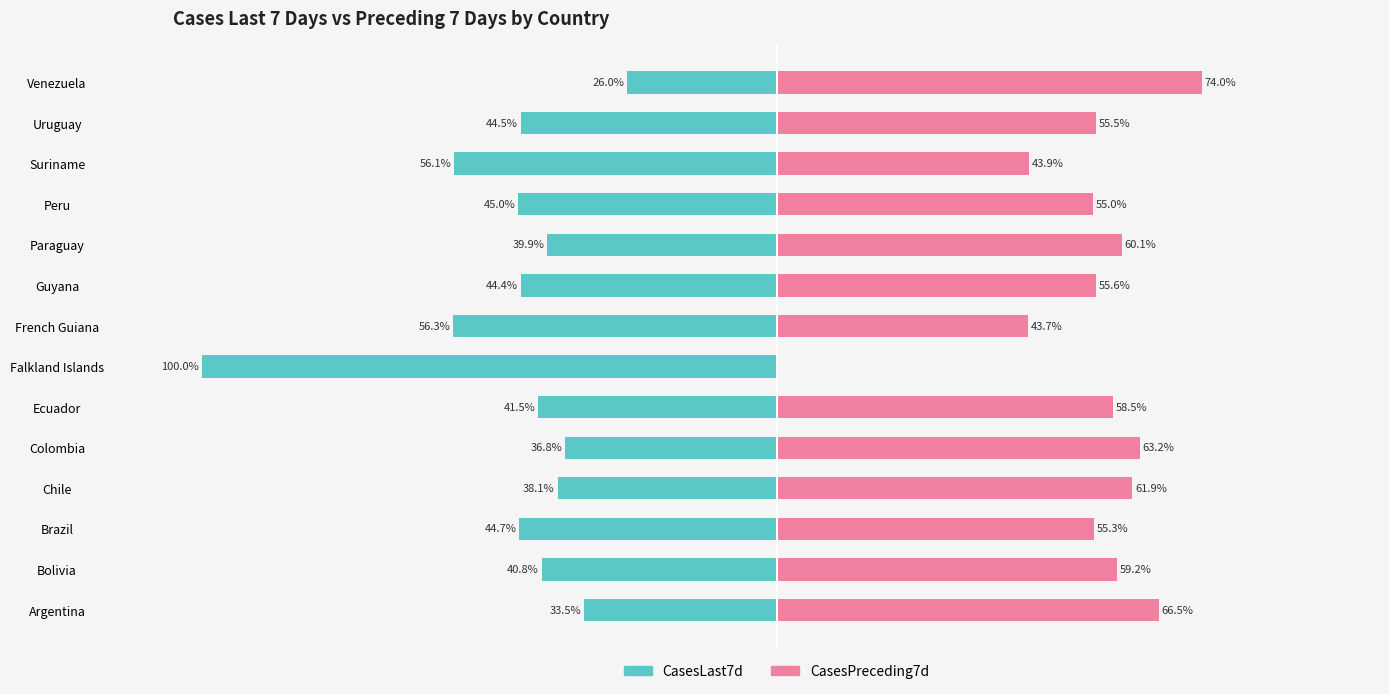

Are the bars grouped side by side (vs. stacked)?

Yes